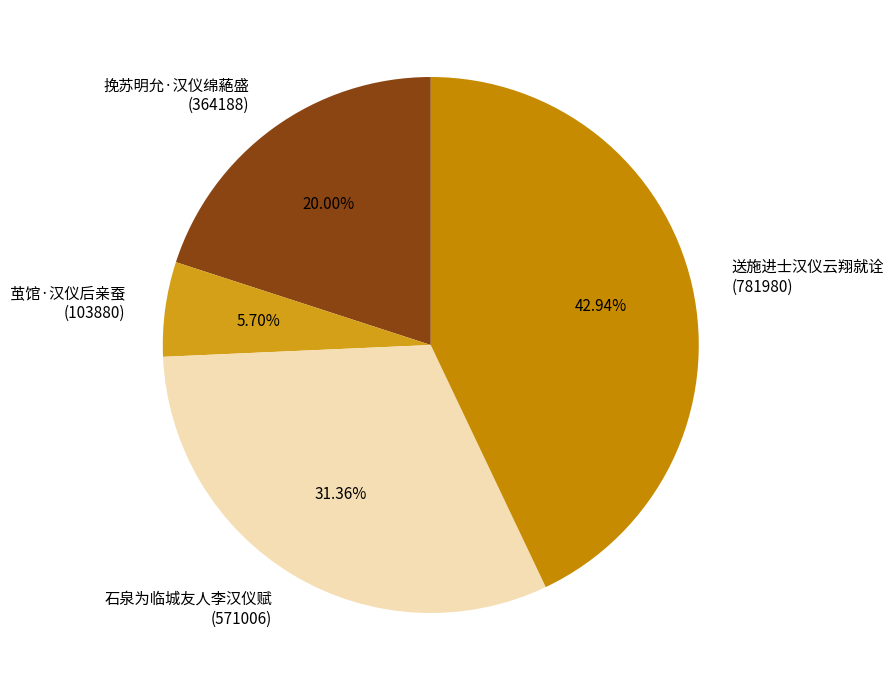

Rank the categories by value from lowest to highest.

茧馆·汉仪后亲蚕, 挽苏明允·汉仪绵蕝盛, 石泉为临城友人李汉仪赋, 送施进士汉仪云翔就诠